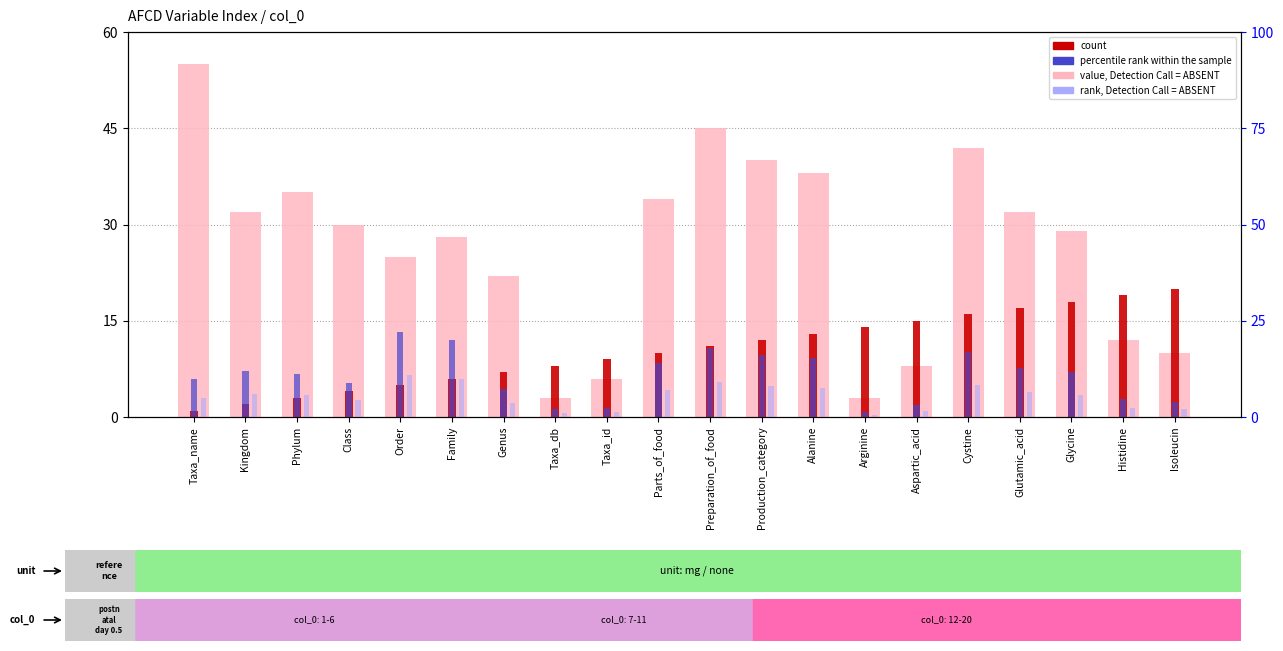

Is the value of percentile rank within the sample at Parts_of_food greater than the value of value, Detection Call = ABSENT at Family?

No